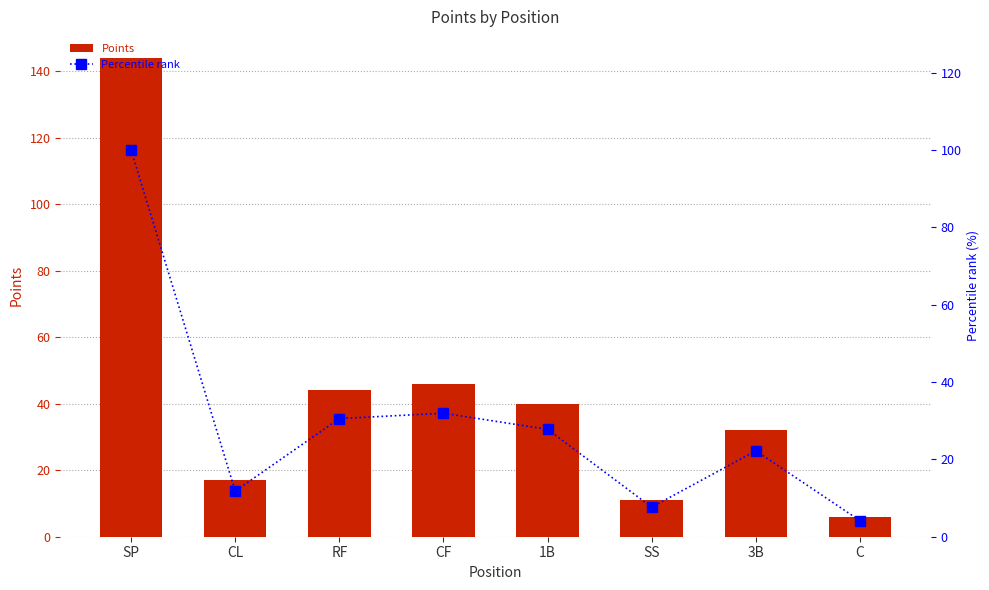

What is the average value of the Points series?

42.5